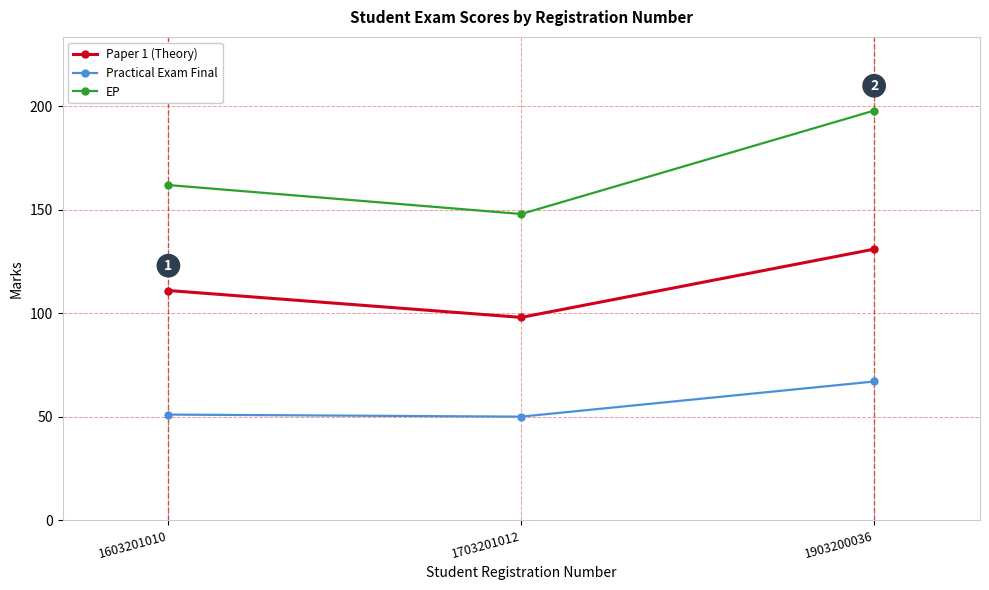

The Paper 1 (Theory) series shows 173 at 1603201010. True or false?

False